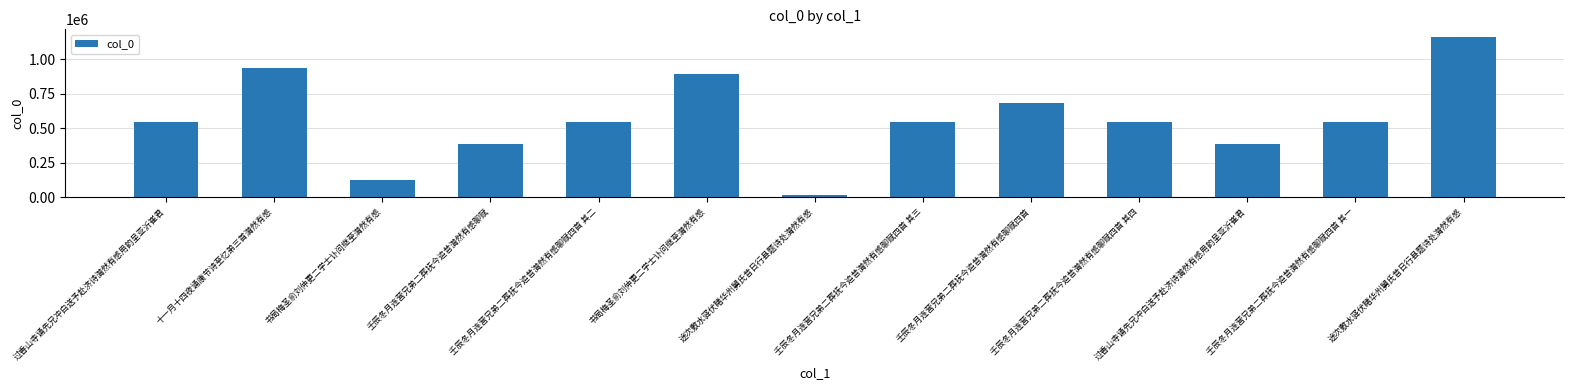

Is it true that the value at 壬辰冬月连营兄弟二葬抚今追昔潸然有感聊赋四首 其一 is 258830?

False